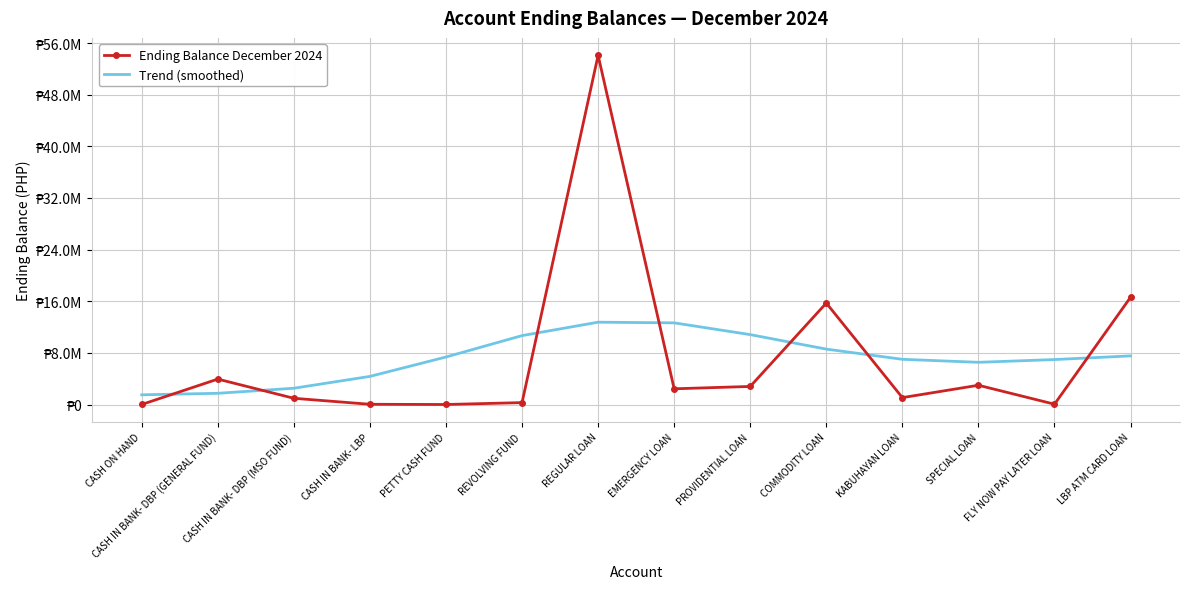

What is the minimum value shown in the chart?

8000.0